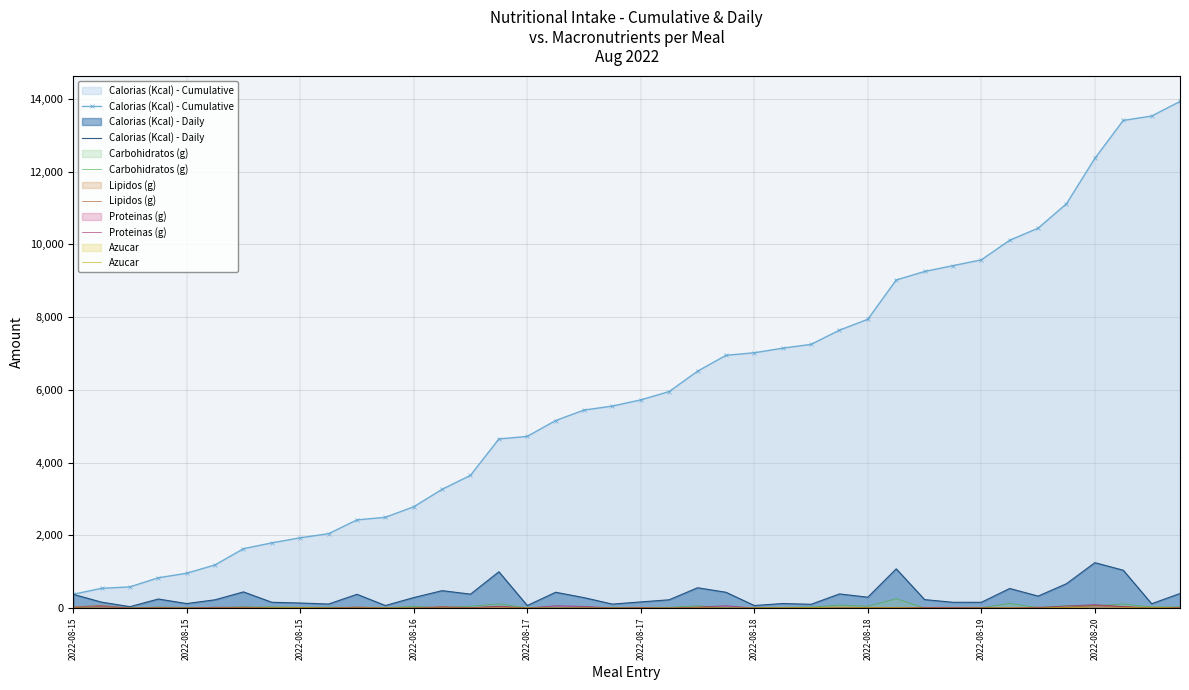

What are all the series names shown in the legend?

Calorias (Kcal) - Cumulative, Calorias (Kcal) - Daily, Carbohidratos (g), Lipidos (g), Proteinas (g), Azucar